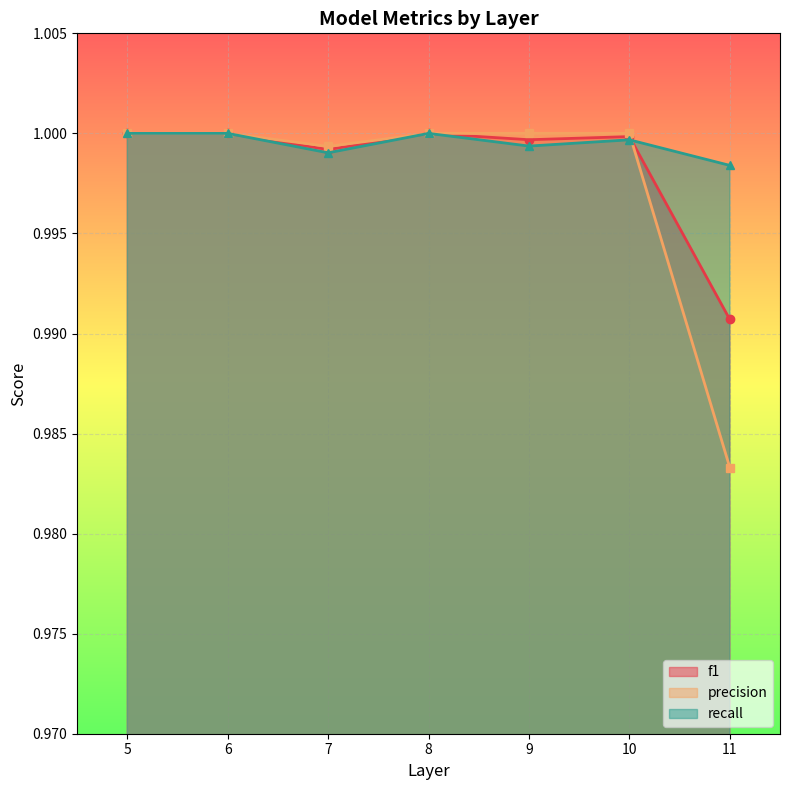

Is it true that f1 equals 1.0 at 10?

True